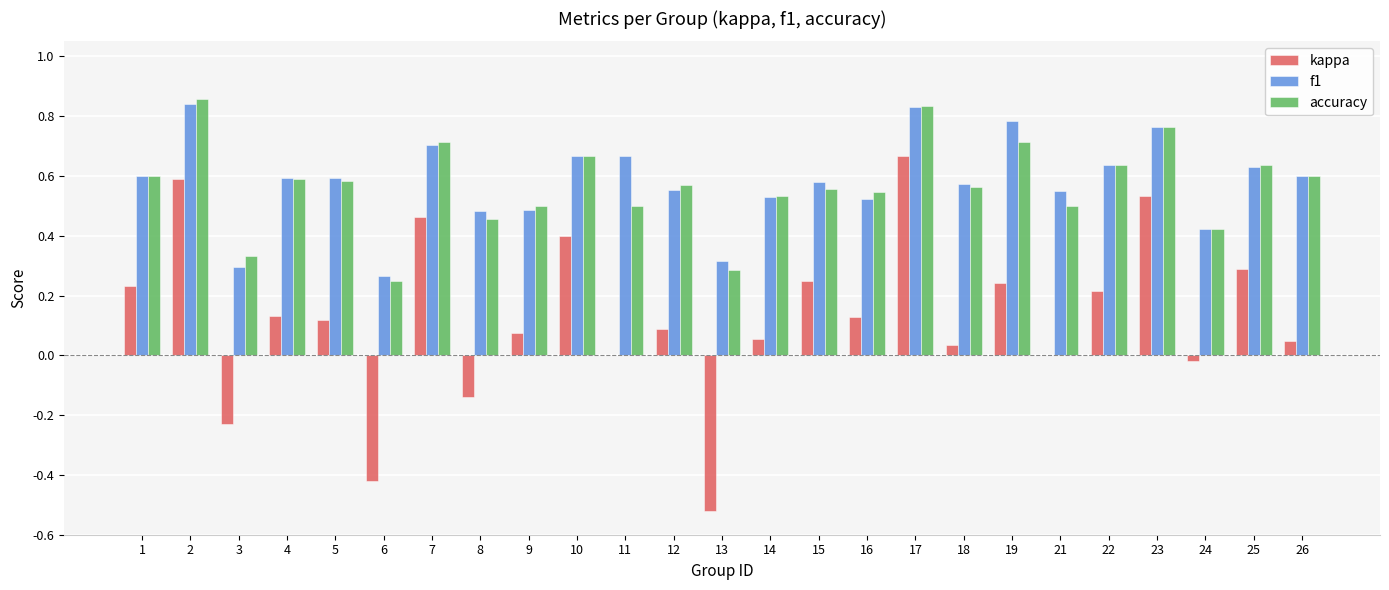

Is the value of accuracy at 18 greater than the value of f1 at 14?

Yes